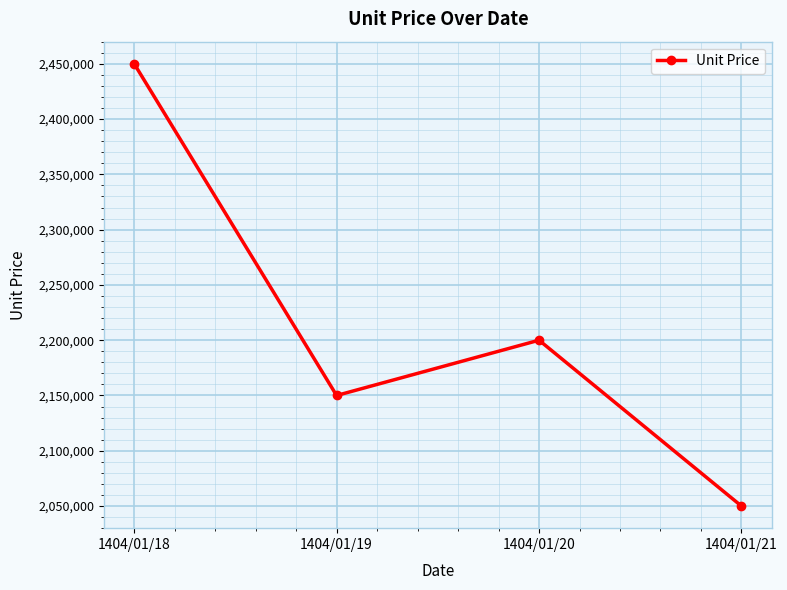

List the labels in order of value, smallest first.

1404/01/21, 1404/01/19, 1404/01/20, 1404/01/18